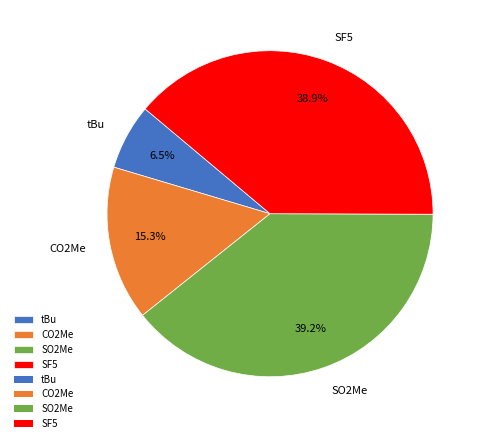

Which has a higher value, CO2Me or SO2Me?

SO2Me